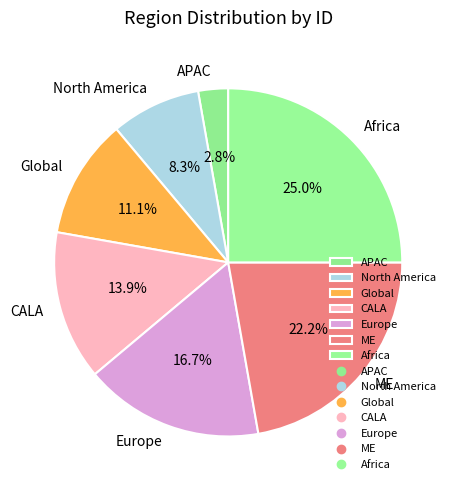

Which has a higher value, APAC or Global?

Global